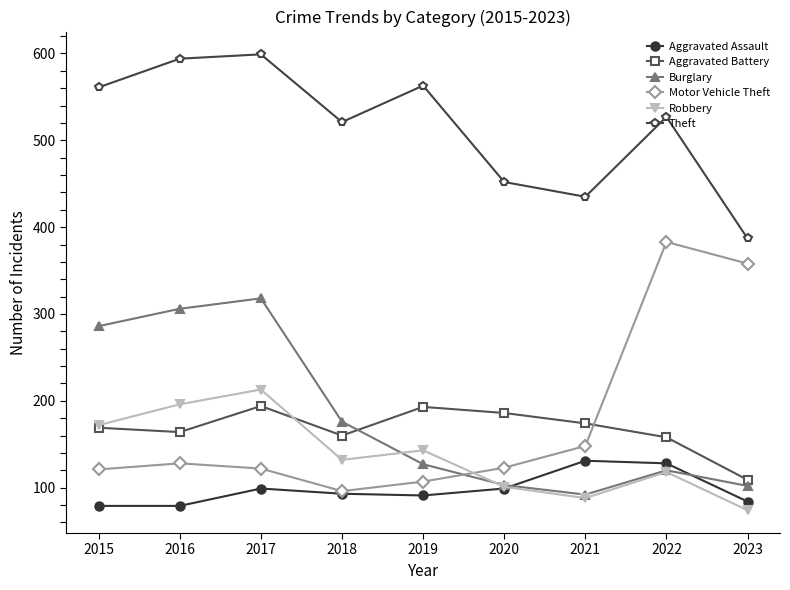

How many lines are shown in the chart?

6